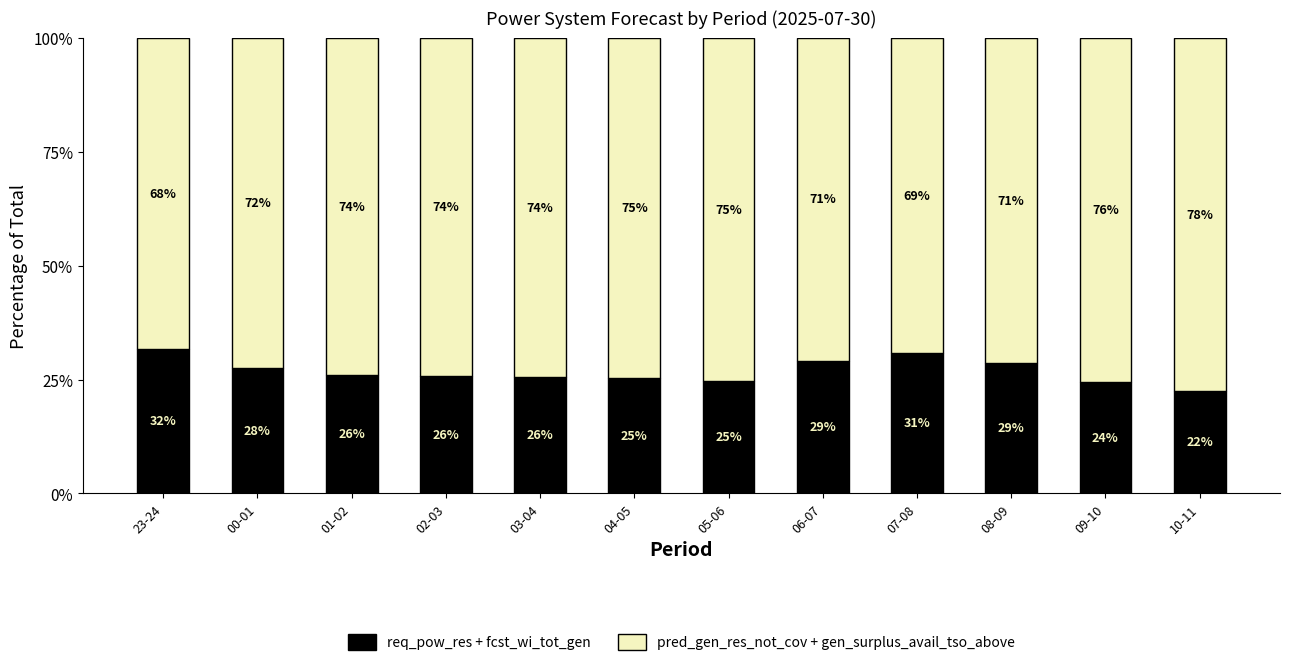

What is the total value across all series at 04-05?

100.0